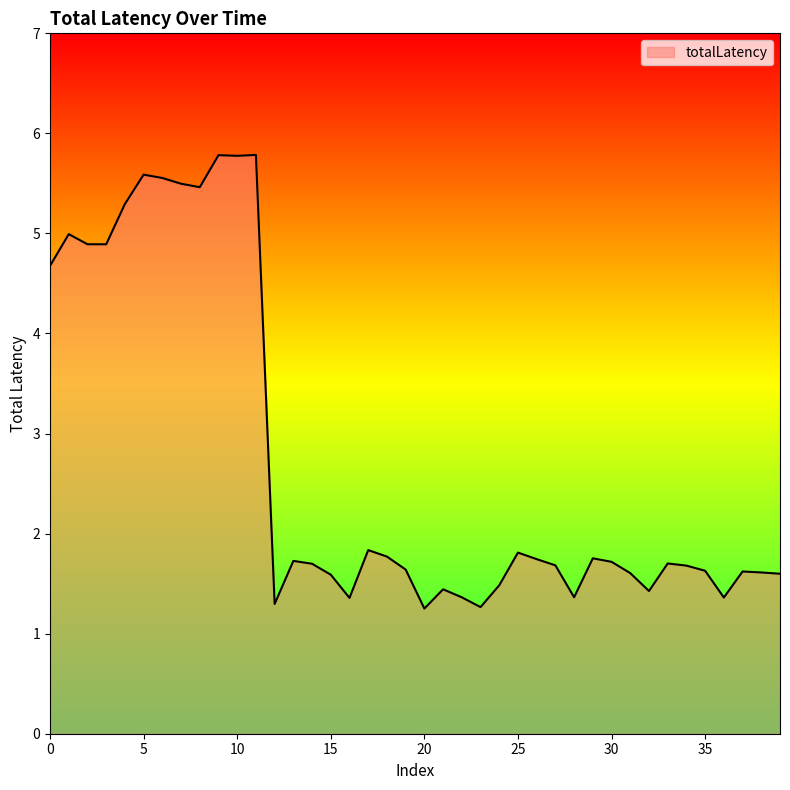

What is the minimum value shown in the chart?

1.3